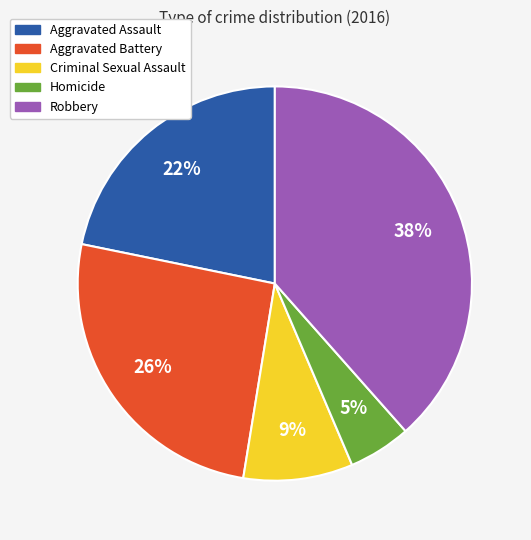

Is Robbery the majority of the pie?

No